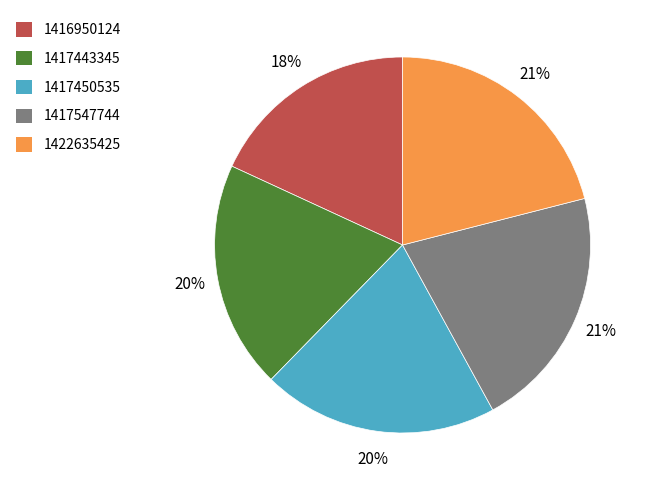

How many slices are in this pie chart?

5